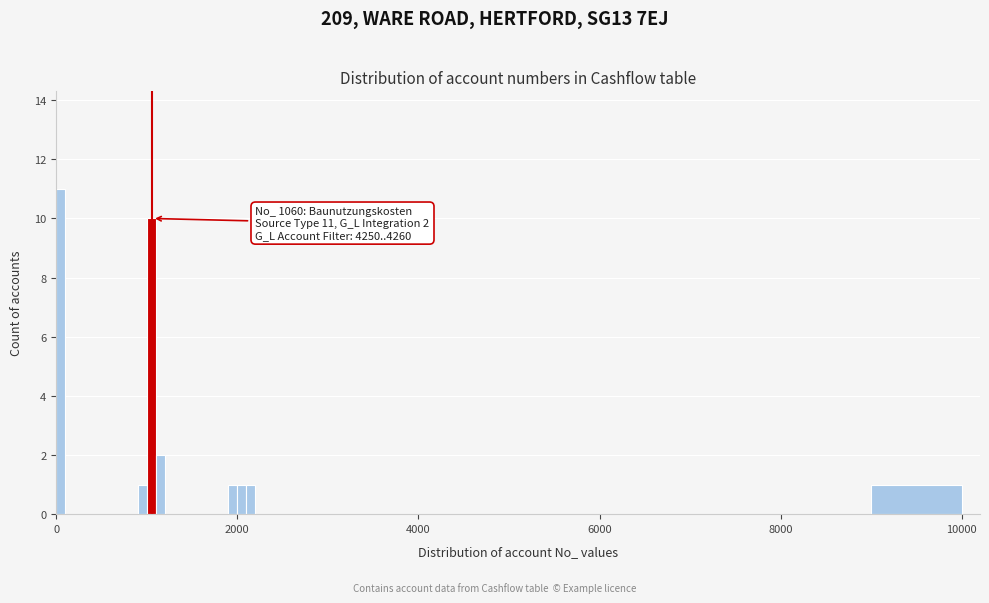

Around what value on the x-axis is the tallest bar? Give the approximate position of its centre, as read against the axis.

0